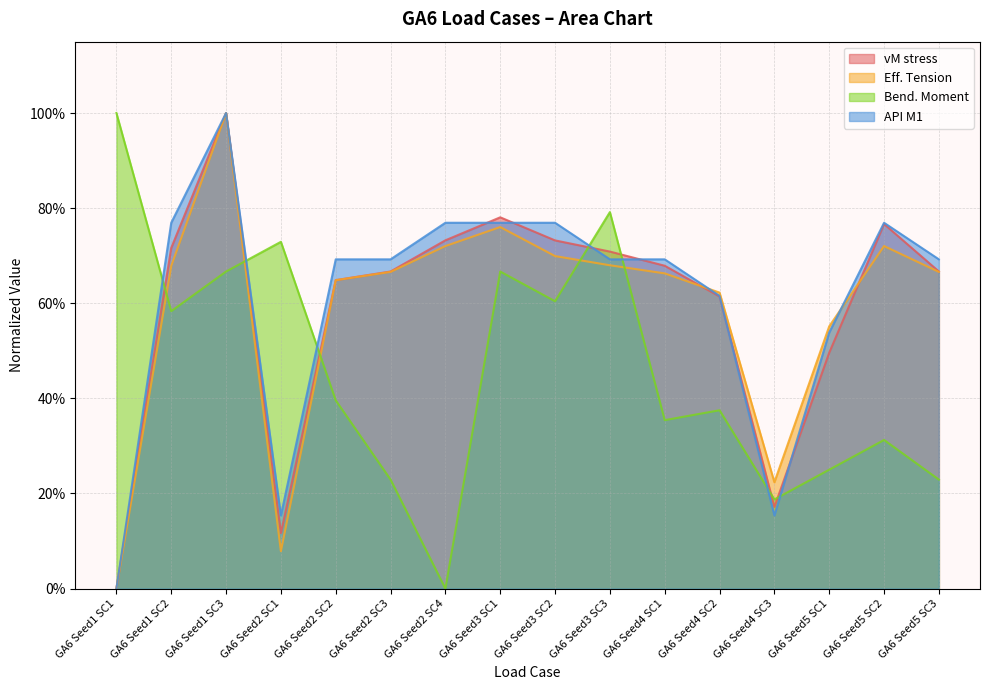

What is the label of the 11th point from the right?

GA6 Seed2 SC3